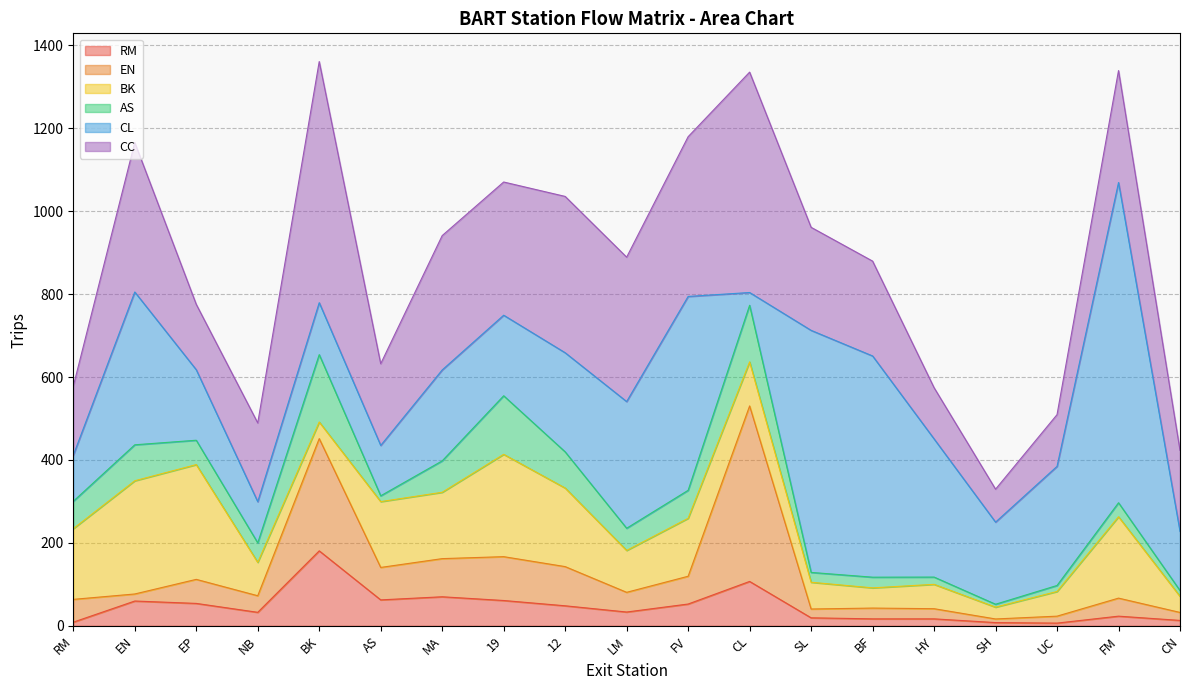

True or false: AS and RM intersect in this chart.

True